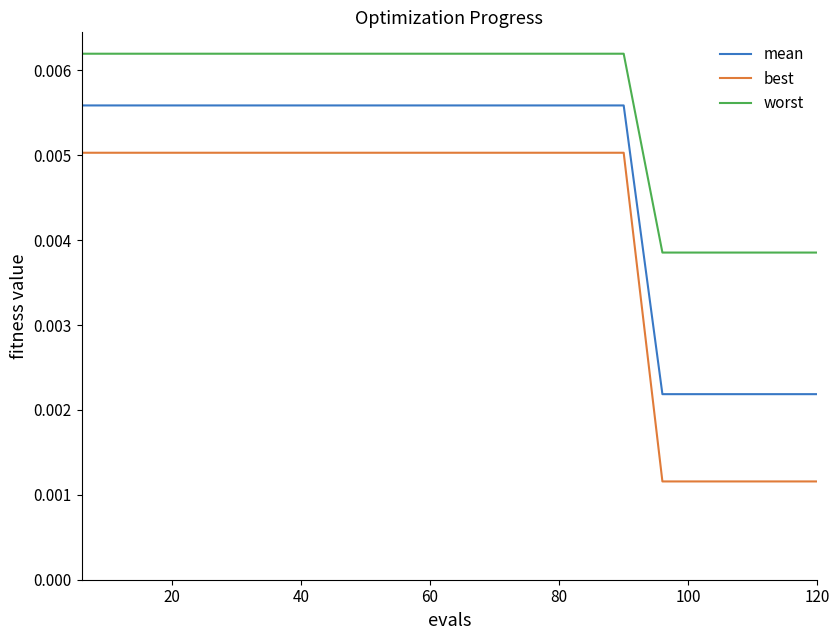

Rank the series by their average value, from highest to lowest.

worst, mean, best